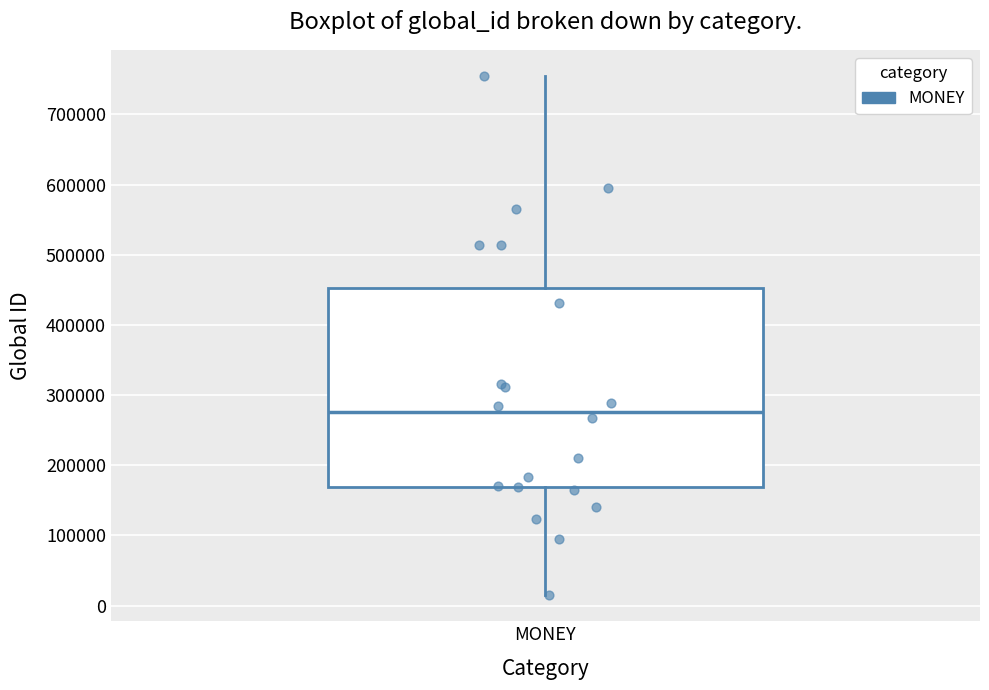

Where is the lower edge of the box for MONEY on the y-axis? The values are not printed on the chart, so give them approximately, as read against the axis.

170000